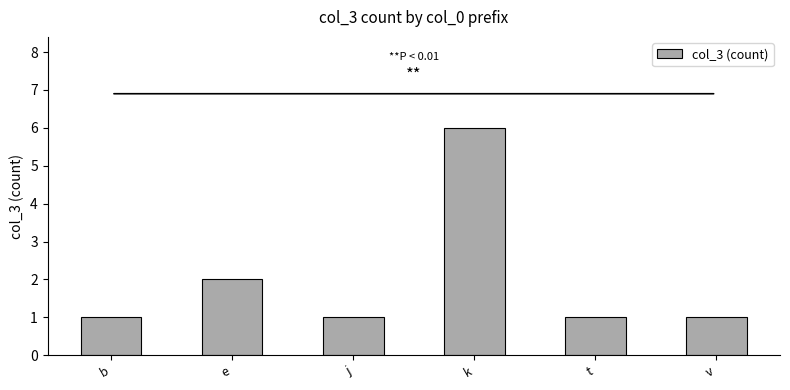

What is the difference between the maximum and minimum values?

5